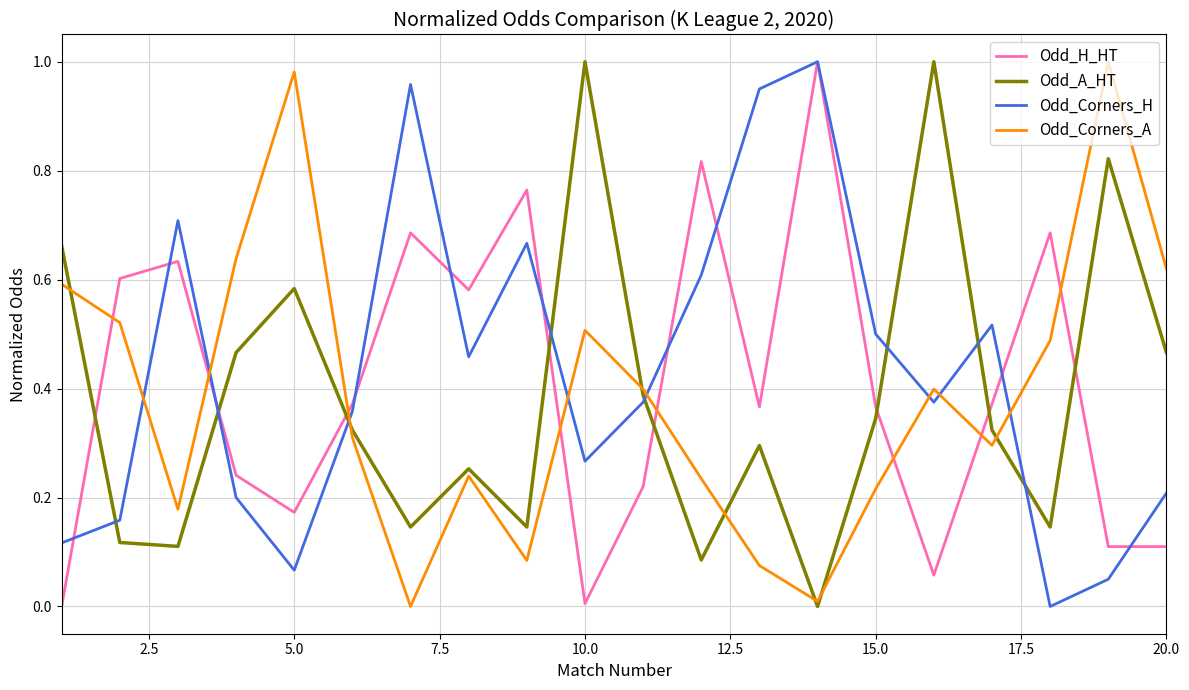

After their last crossing, which series has the higher values: Odd_Corners_A or Odd_H_HT?

Odd_Corners_A